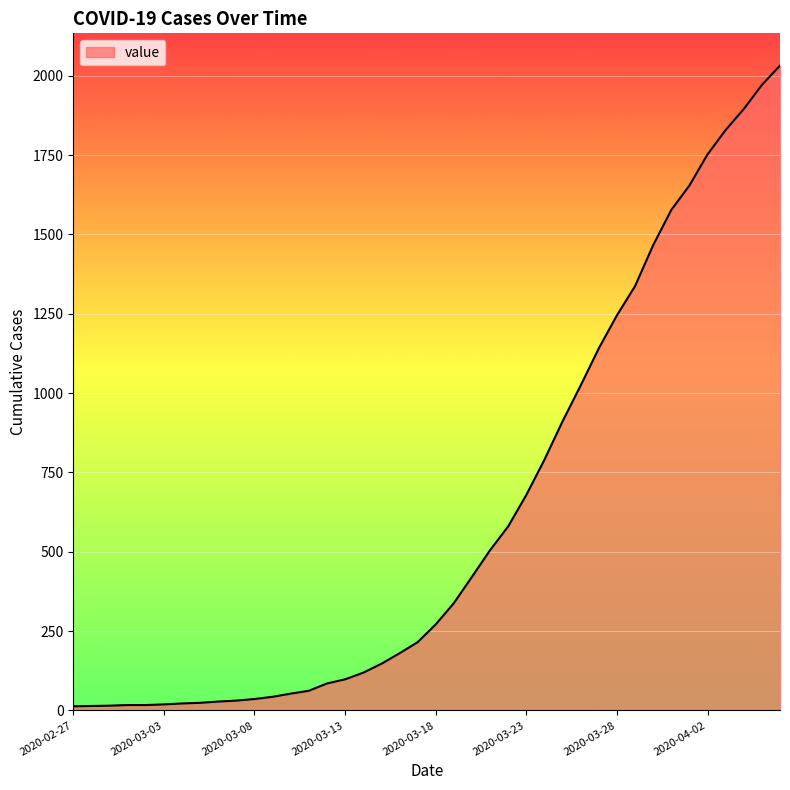

What is the greatest value displayed?

2032